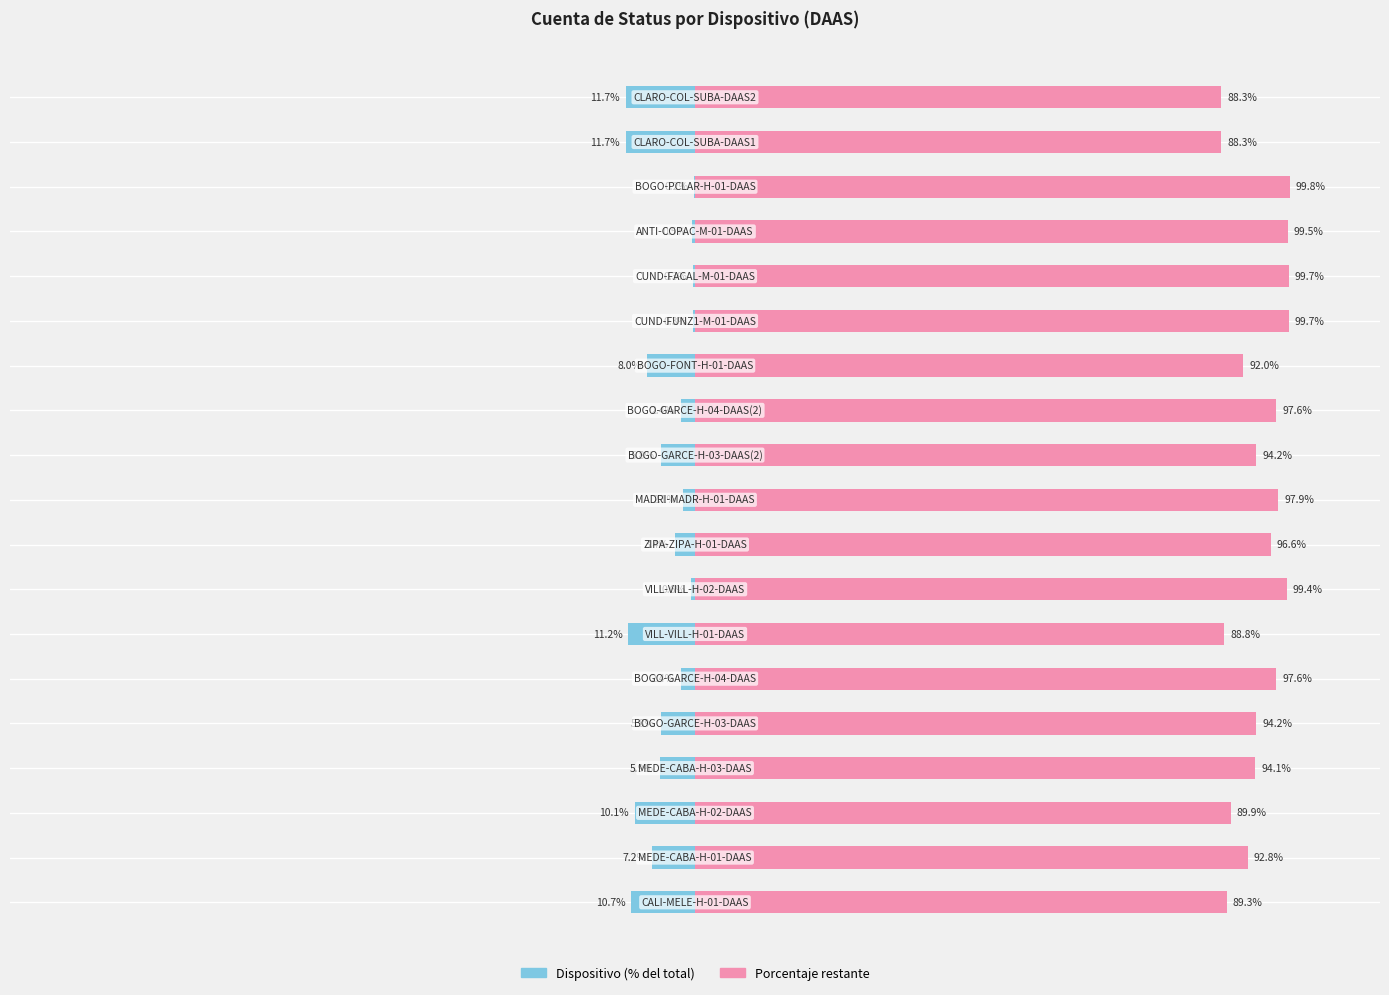

What is the average value of the Dispositivo series?

-5.3